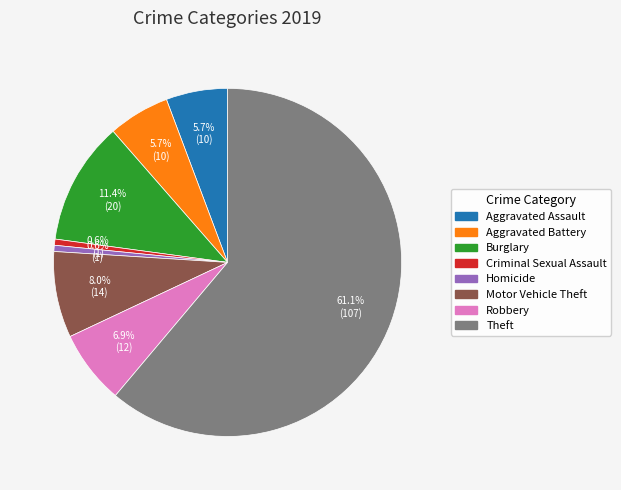

To the nearest percent, what percentage of the pie is Aggravated Assault?

6%